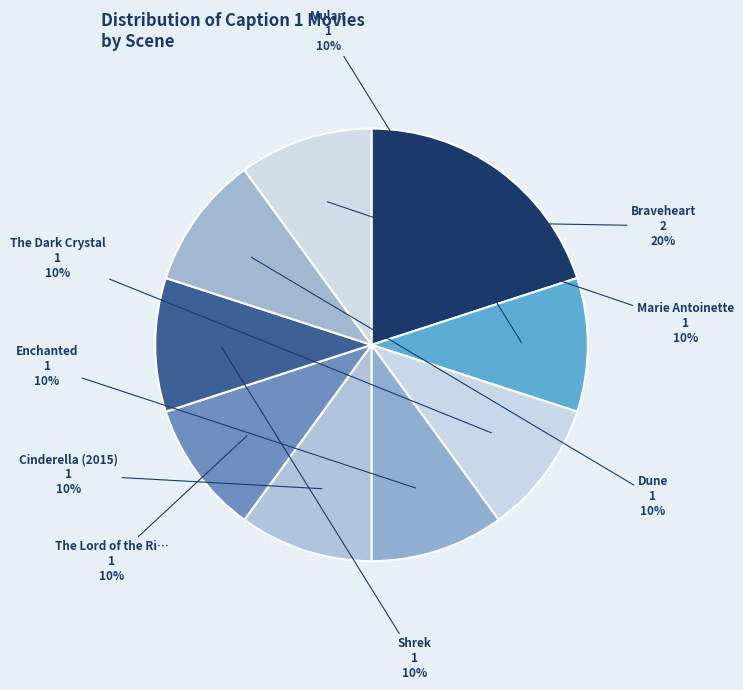

Count the number of slices in the pie.

9